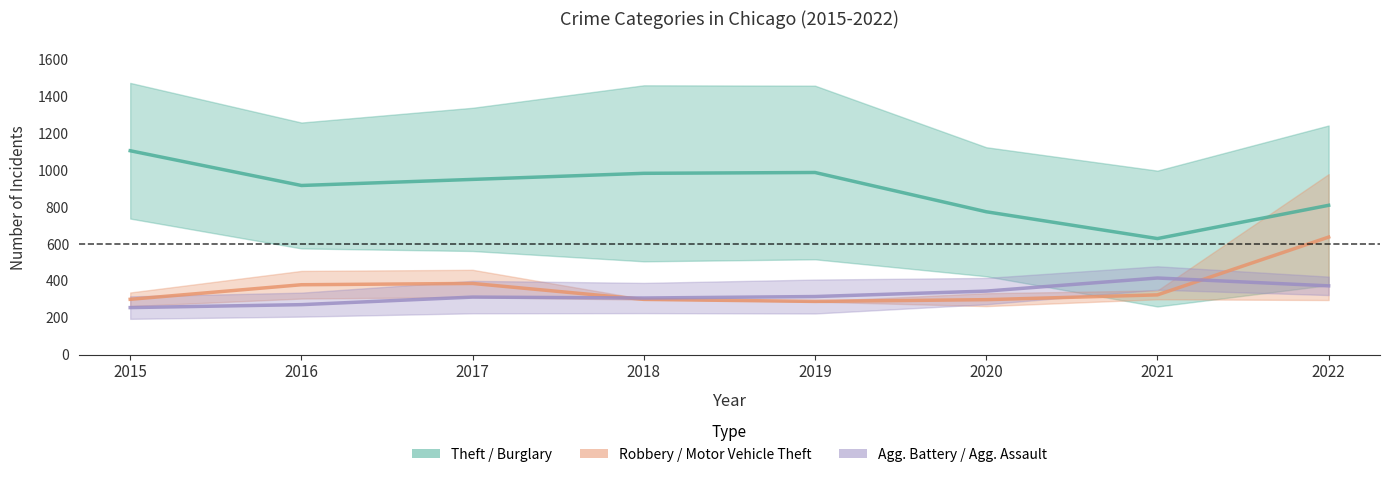

How many data points in Robbery / Motor Vehicle Theft are above 324?

3